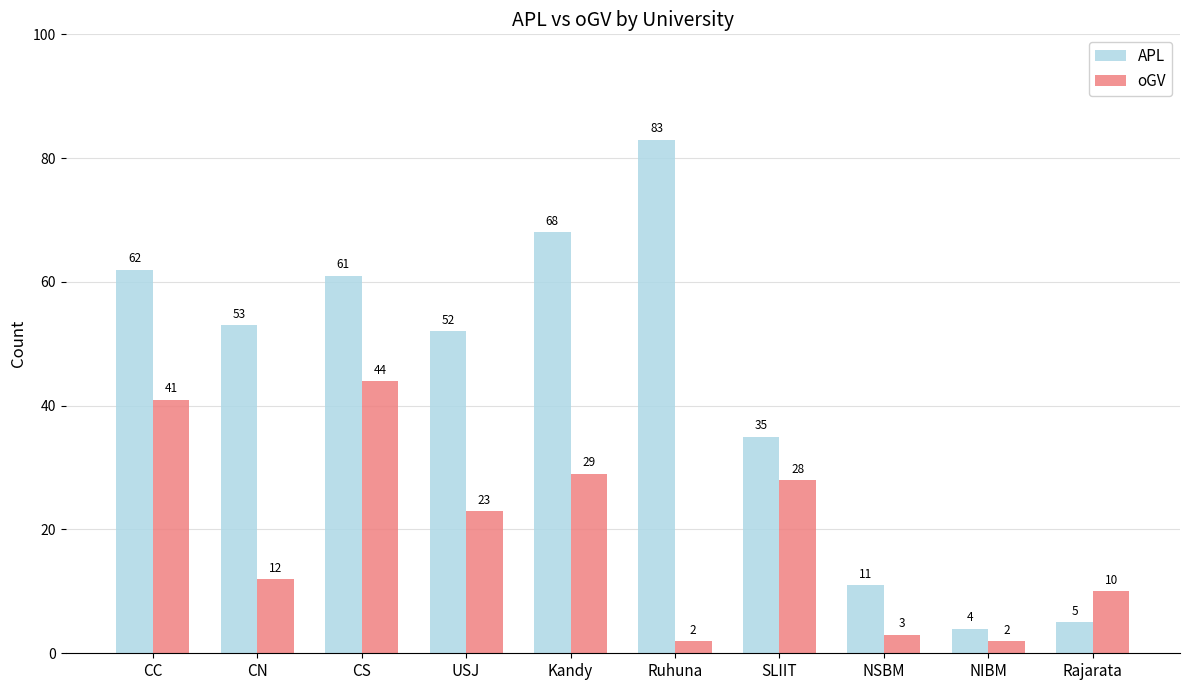

Which series has the widest spread of values?

APL